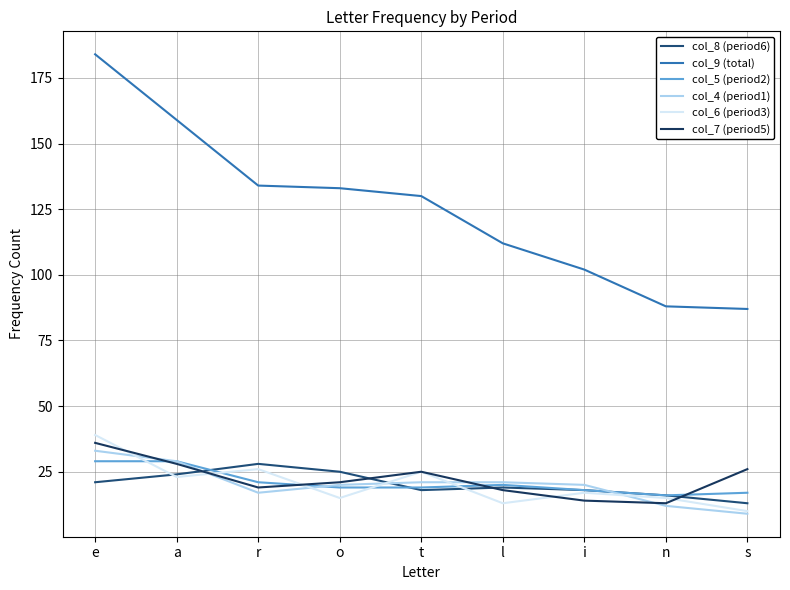

What is the total value across all series at o?

233